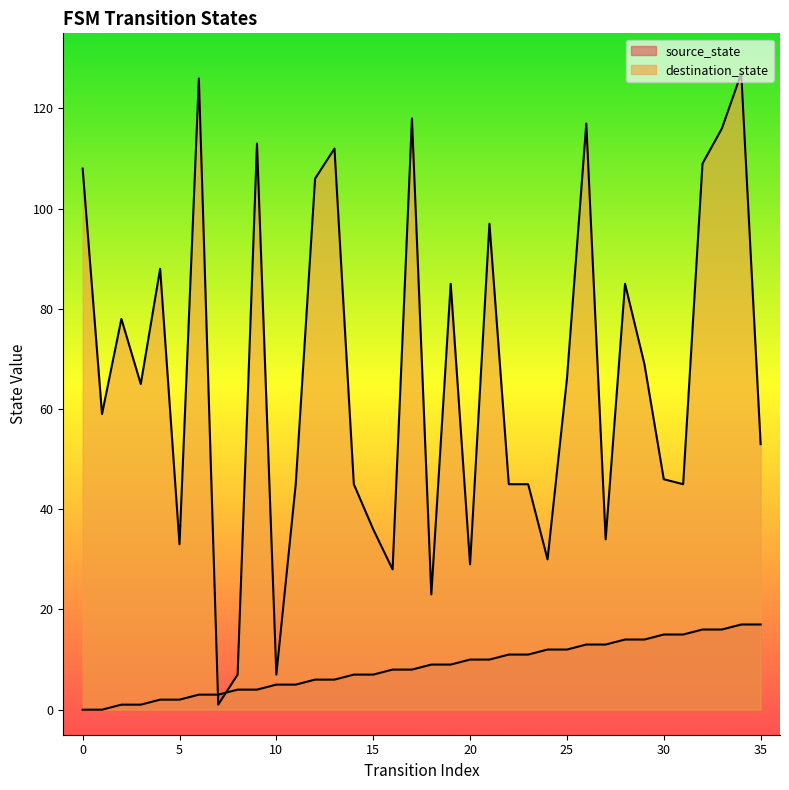

Rank the series by their average value, from highest to lowest.

destination_state, source_state